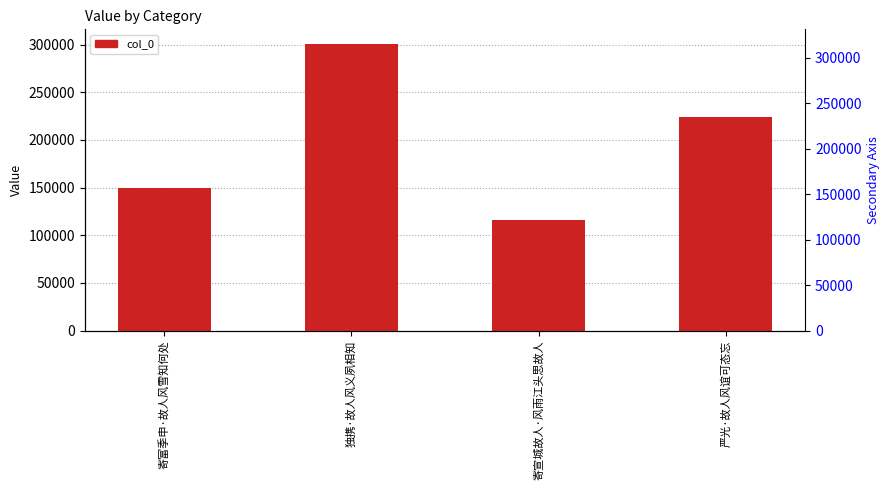

What is the difference between the maximum and minimum values?

184925